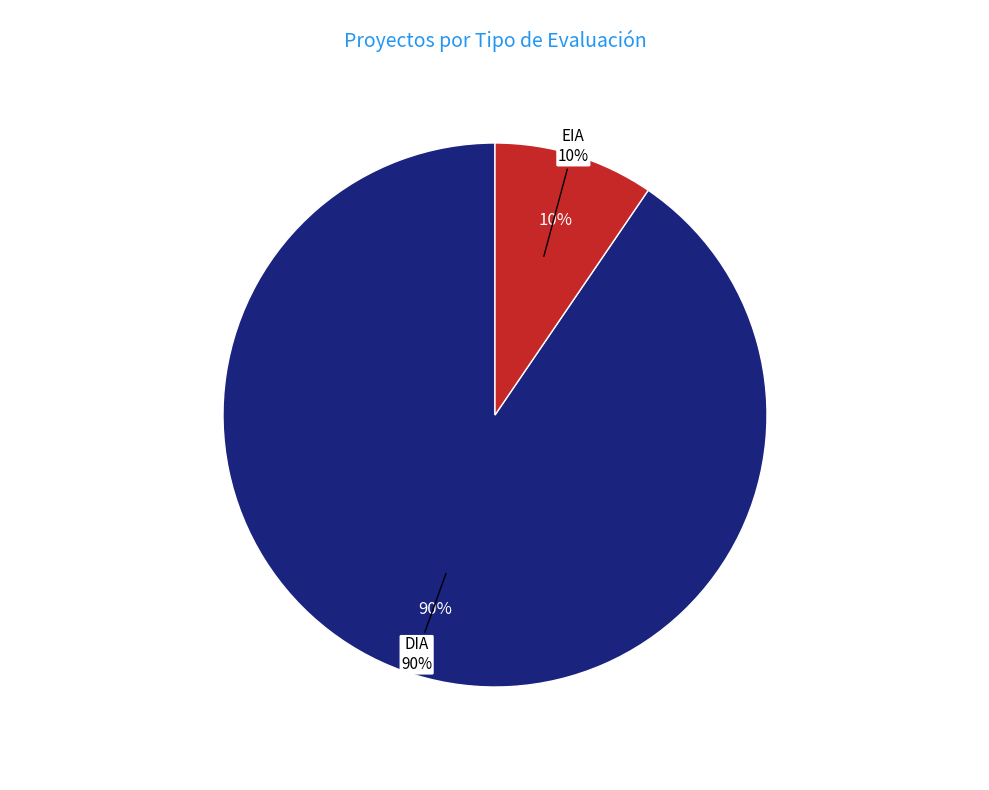

Rank the categories by value from lowest to highest.

EIA, DIA